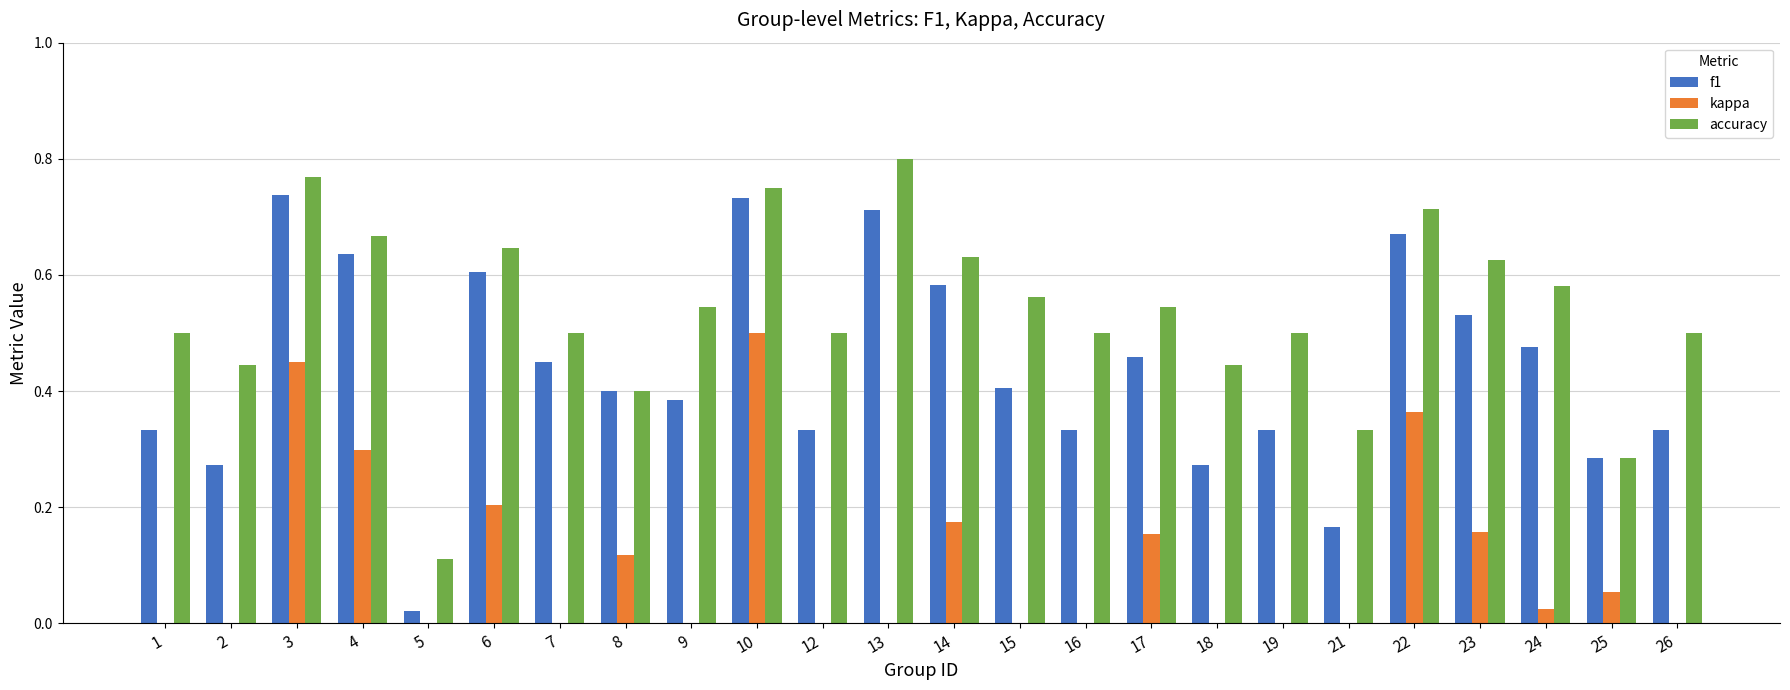

The accuracy series shows 0.3 at 4. True or false?

False